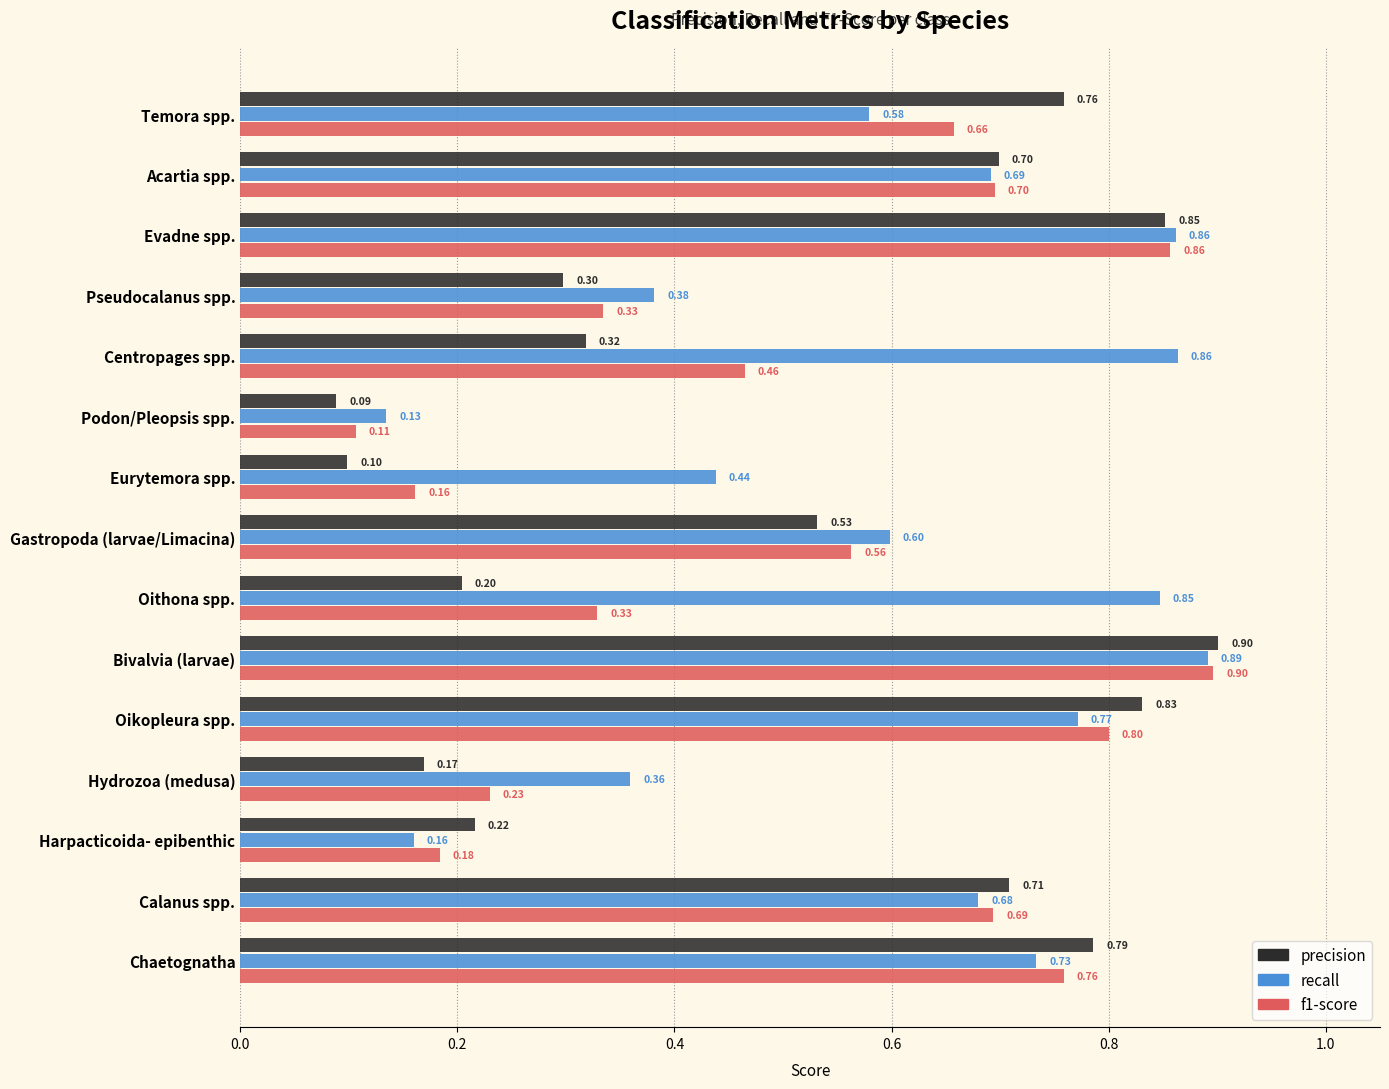

Where is recall nearest to the value 0?

Podon/Pleopsis spp.